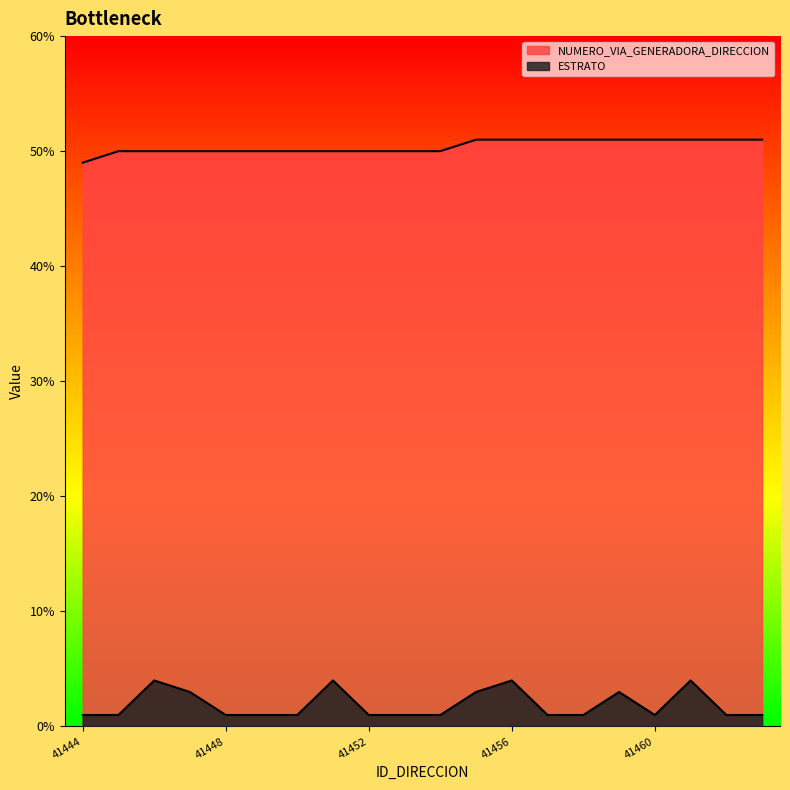

How many lines are shown in the chart?

2